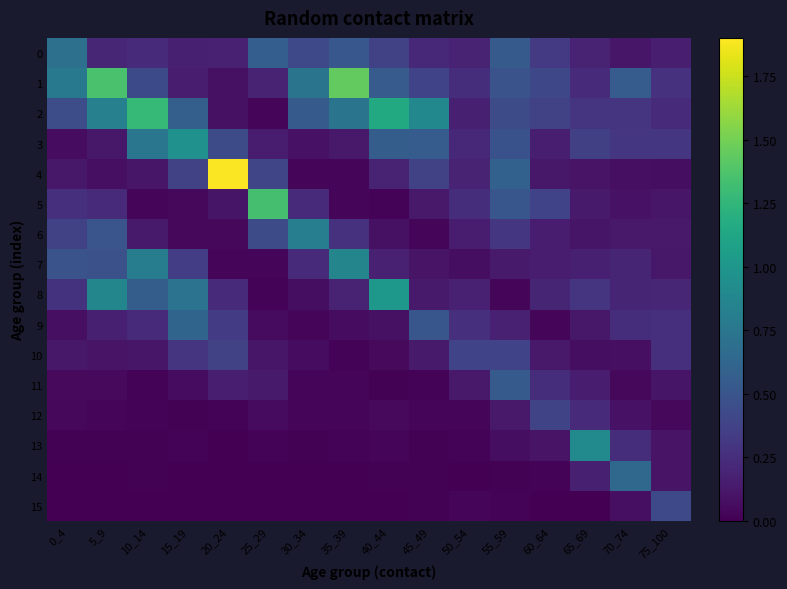

At how many categories does at least one series exceed 1?

6